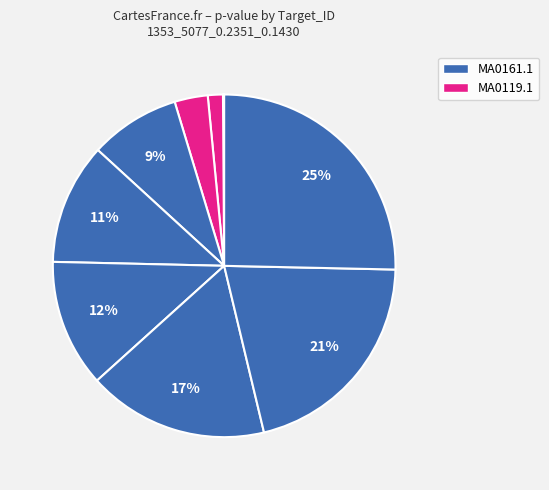

To the nearest percent, what is the average slice percentage?

8%